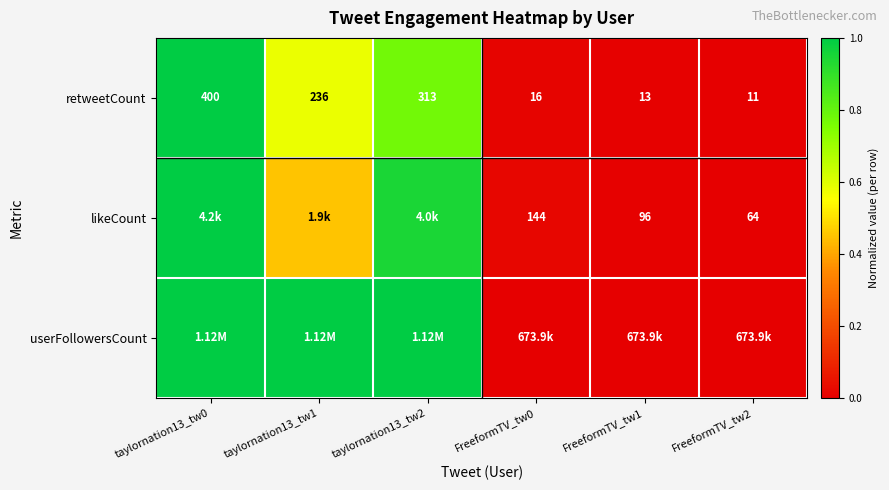

What is the sum of the userFollowersCount values at taylornation13_tw2 and taylornation13_tw0?

2.0